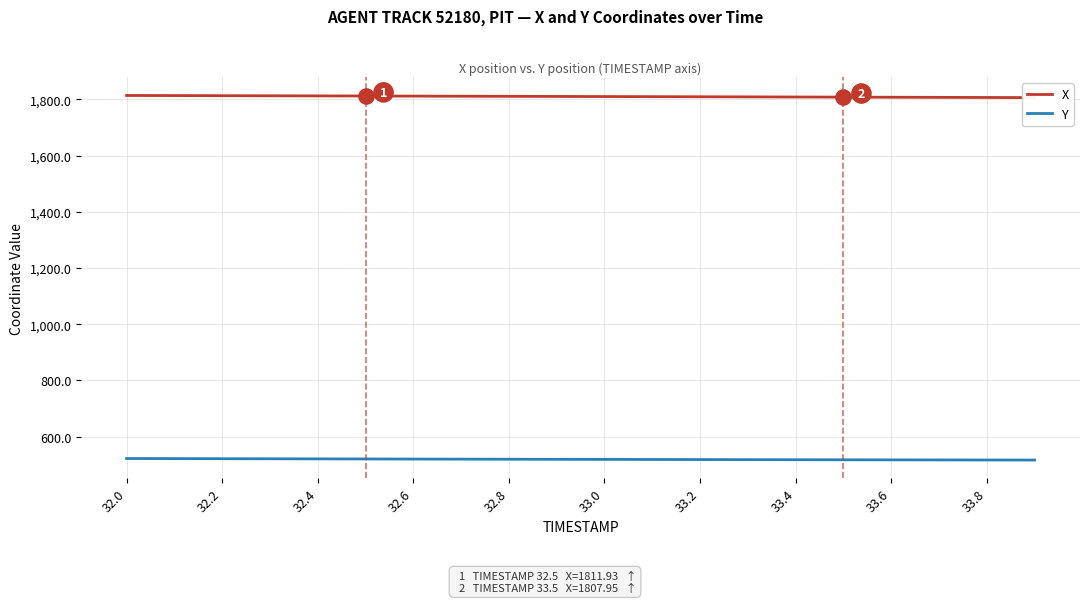

Which series has the largest total across all categories?

X